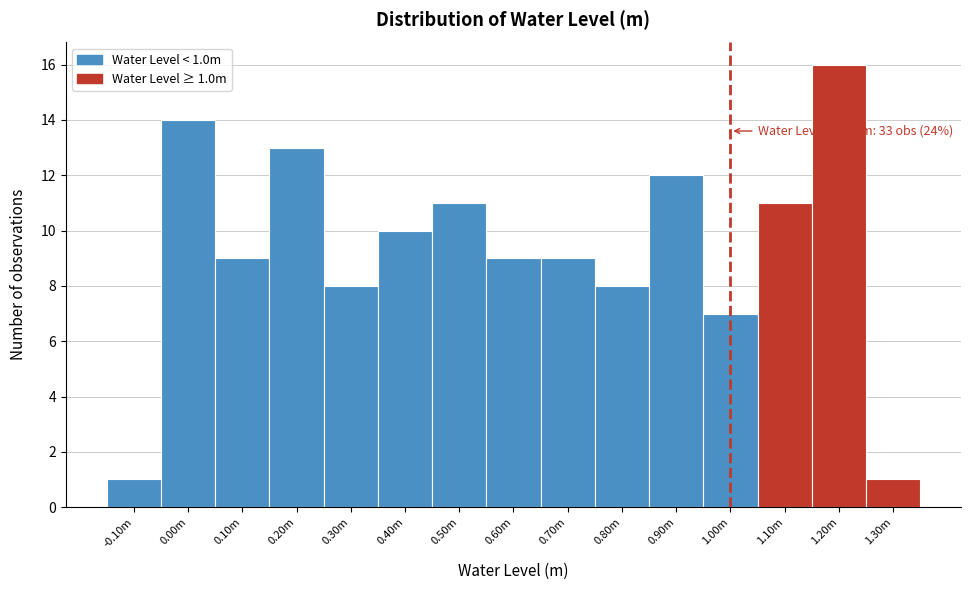

Reading left to right, transcribe all the data shown in this chart.

1	14	9	13	8	10	11	9	9	8	12	7	11	16	1